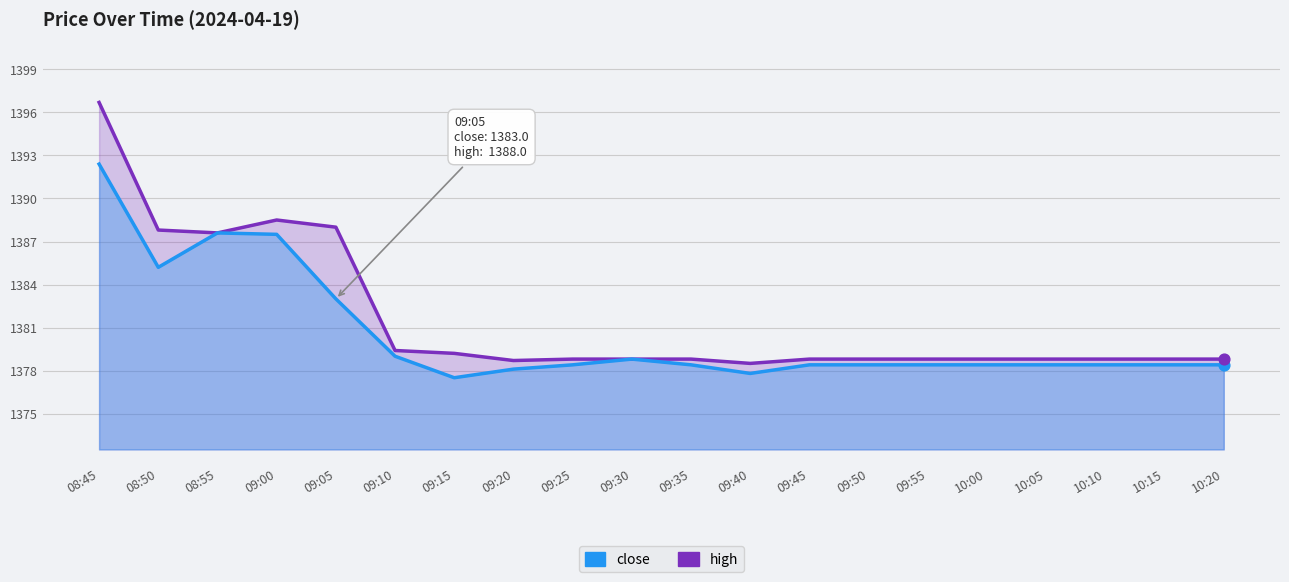

What are all the series names shown in the legend?

high, close